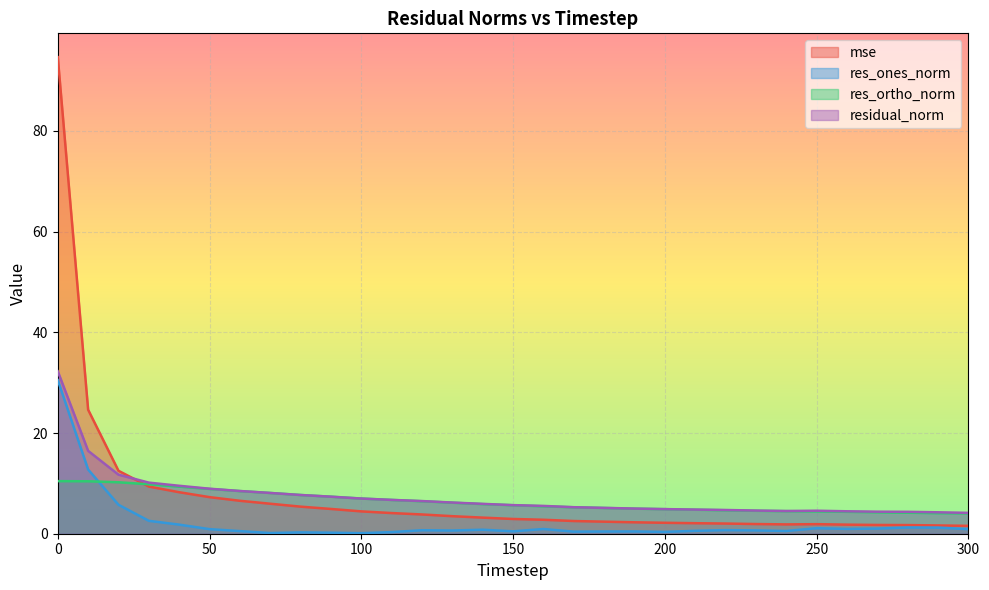

Reading right to left, extract all data points from this chart.

mse: 1.6	1.6	1.7	1.7	1.8	1.9	1.9	1.9	2.0	2.1	2.2	2.3	2.4	2.5	2.8	2.9	3.2	3.5	3.8	4.1	4.4	4.9	5.4	6.0	6.5	7.3	8.2	9.4	12.5	24.6	94.7
res_ones_norm: 0.9	1.2	1.2	1.0	1.0	1.1	0.5	0.7	0.7	0.6	0.4	0.4	0.4	0.4	0.9	0.5	0.8	0.6	0.7	0.3	0.1	0.2	0.3	0.1	0.5	0.9	1.8	2.6	5.7	12.7	30.5
res_ortho_norm: 4.0	4.1	4.2	4.3	4.4	4.4	4.5	4.5	4.7	4.8	4.9	5.0	5.1	5.3	5.4	5.7	5.9	6.2	6.4	6.7	7.0	7.4	7.7	8.1	8.5	8.9	9.4	9.8	10.2	10.4	10.4
residual_norm: 4.1	4.3	4.3	4.4	4.5	4.6	4.5	4.6	4.7	4.8	4.9	5.0	5.1	5.3	5.5	5.7	5.9	6.2	6.5	6.7	7.0	7.4	7.7	8.1	8.5	8.9	9.5	10.2	11.7	16.5	32.3